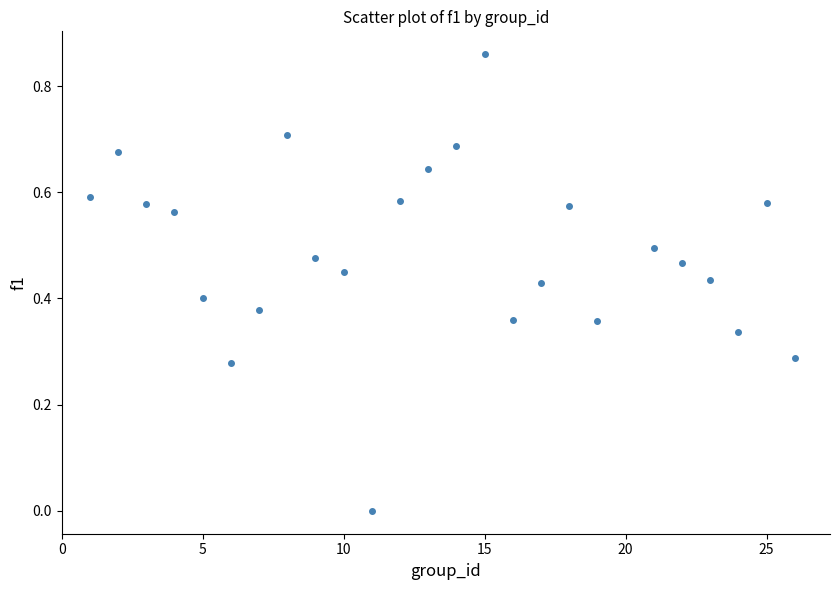

What is the range of X values (max minus min)?

25.0